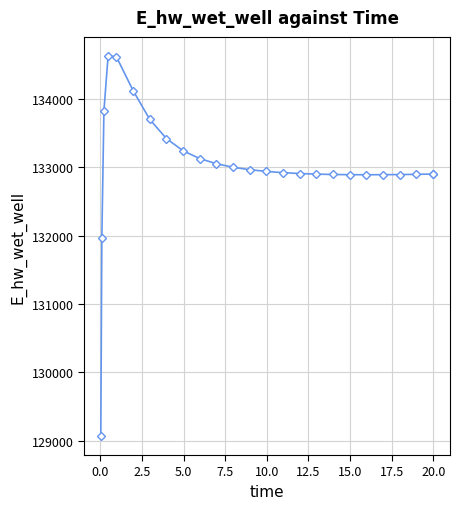

What is the value of the 1st point from the left?

129070.5